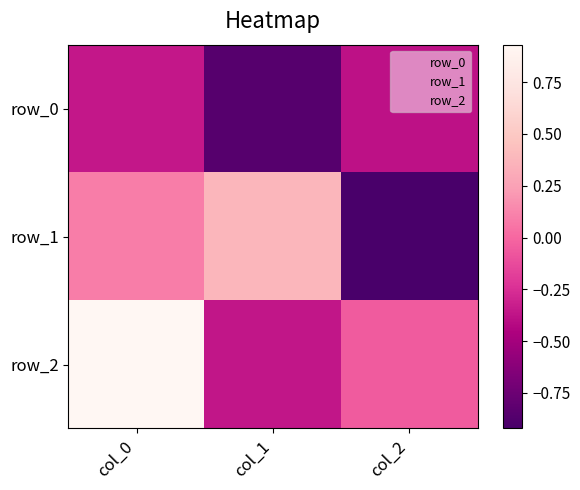

Is it true that row_0 equals -0.4 at col_2?

True